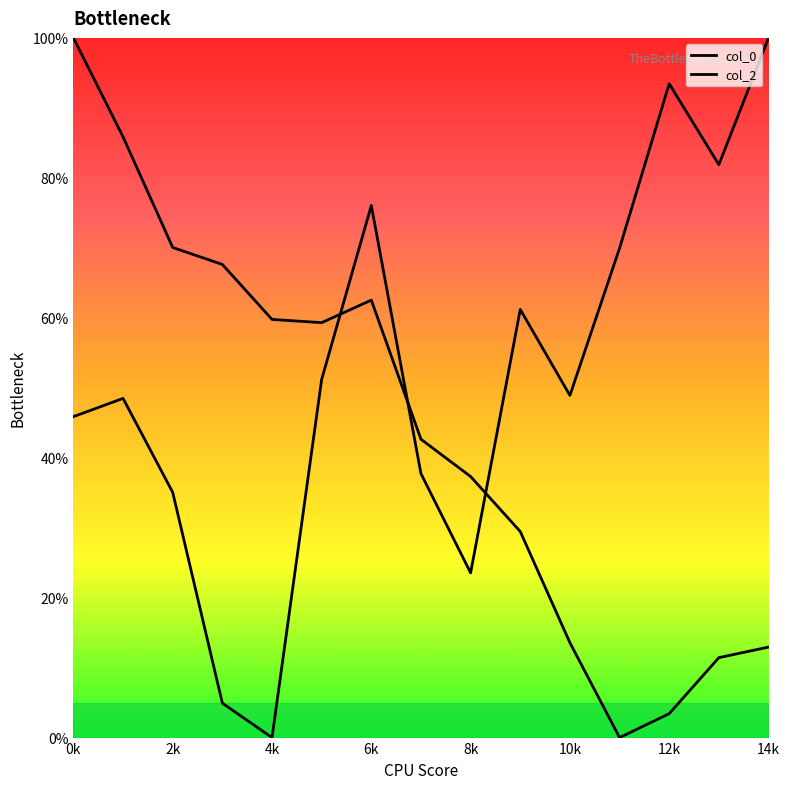

At which label is col_0 closest to 50?

7